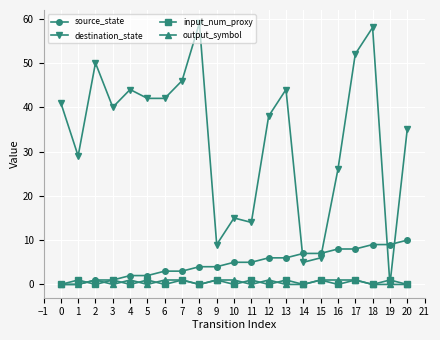

Does the chart have visible grid lines?

Yes